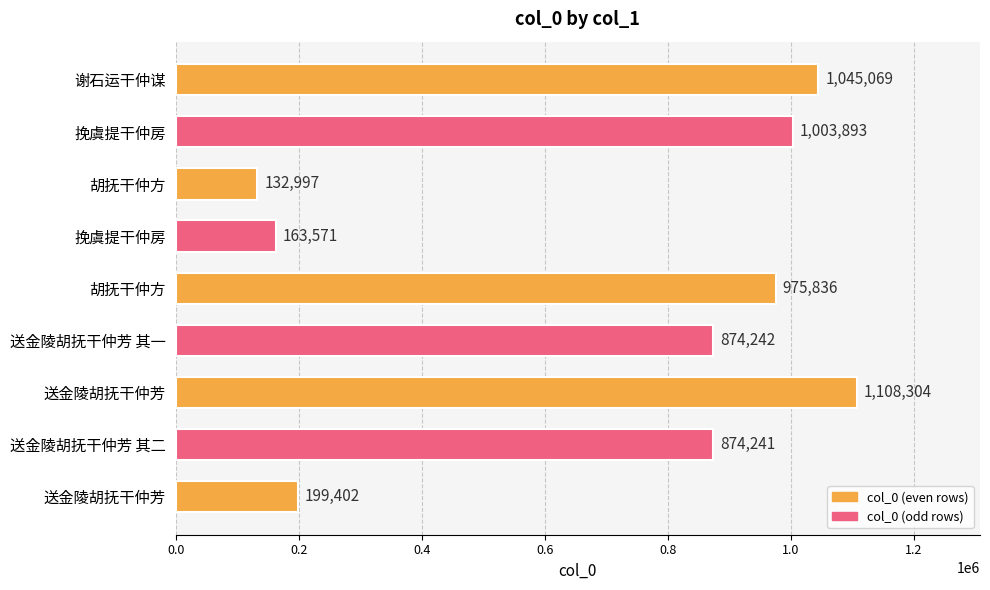

How many distinct data groups are displayed?

1